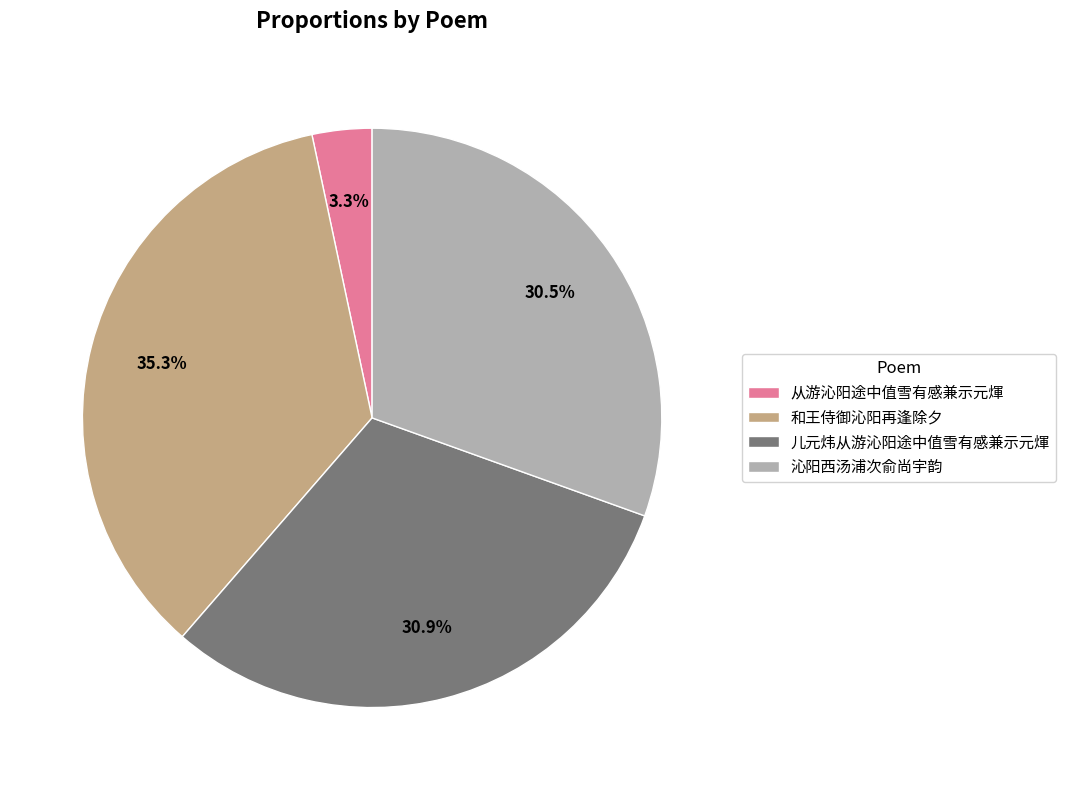

Is there a majority slice in this chart?

No